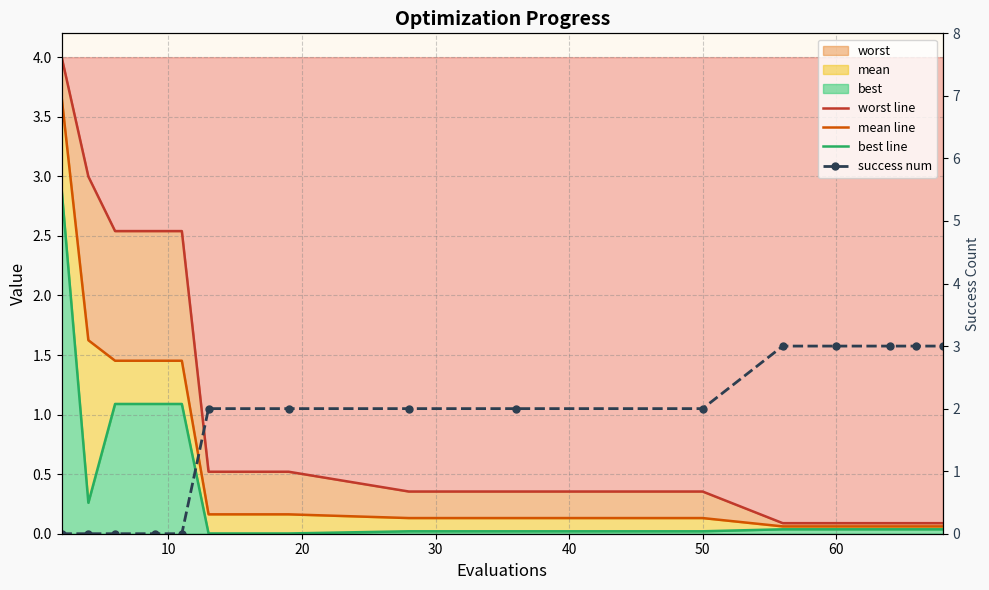

Between 60 and 10, which is larger?

10